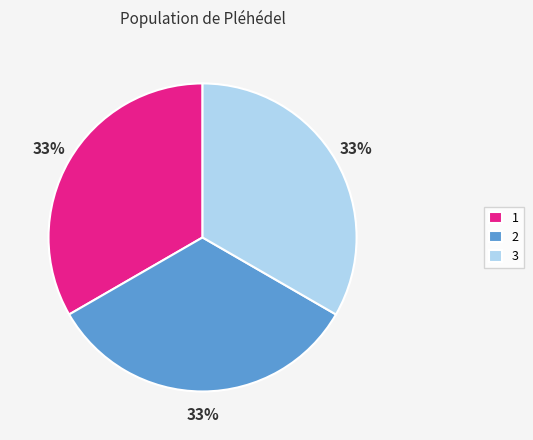

To the nearest percent, what percentage of the pie is 1?

33%